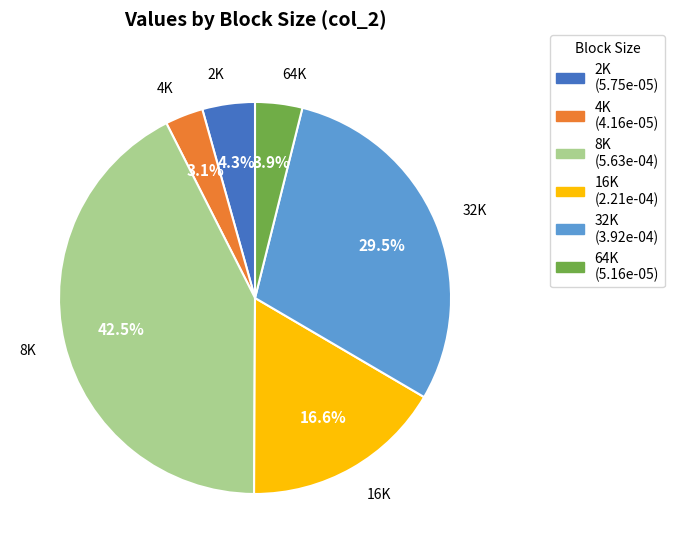

To the nearest percent, what is the average slice percentage?

17%